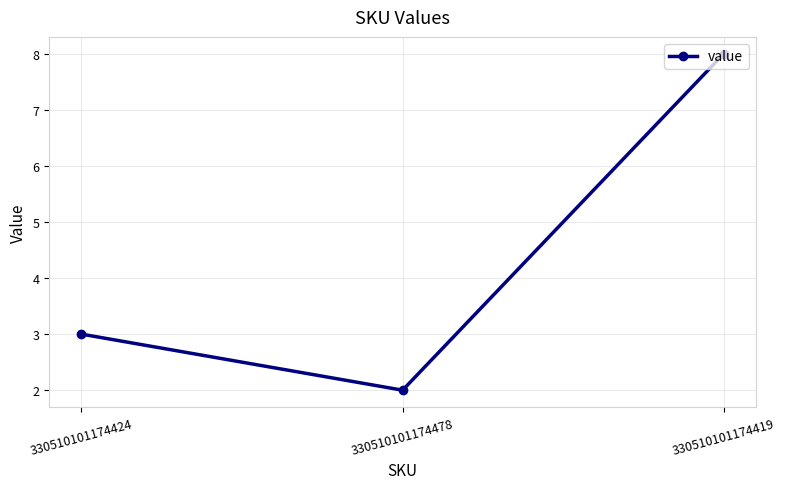

Reading left to right, list all the values displayed in this chart.

330510101174424=3	330510101174478=2	330510101174419=8